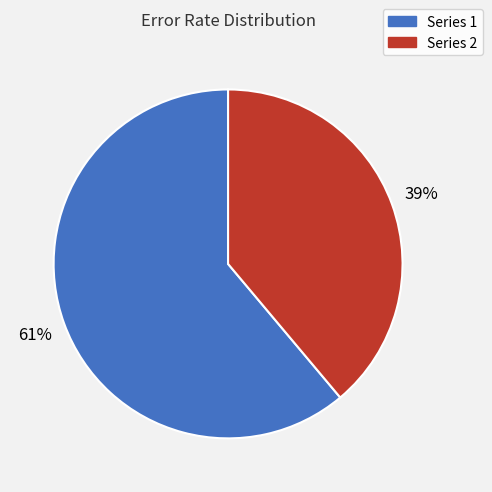

Is there any slice that represents more than half of the pie?

Yes